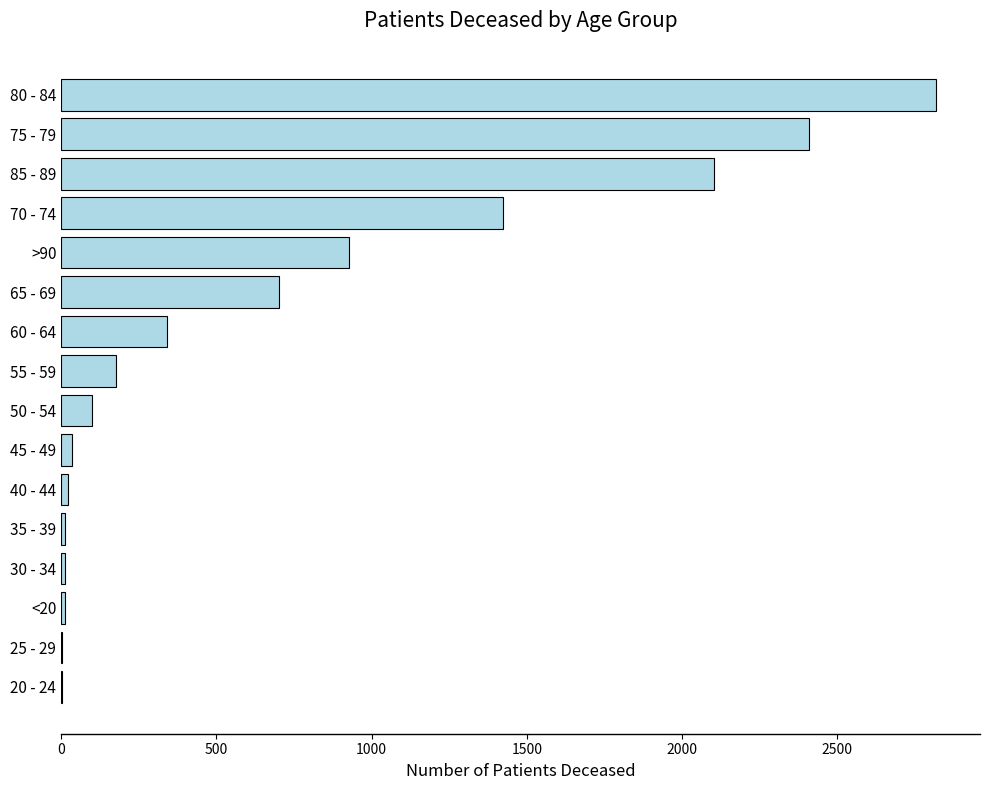

Are the bars horizontal?

Yes